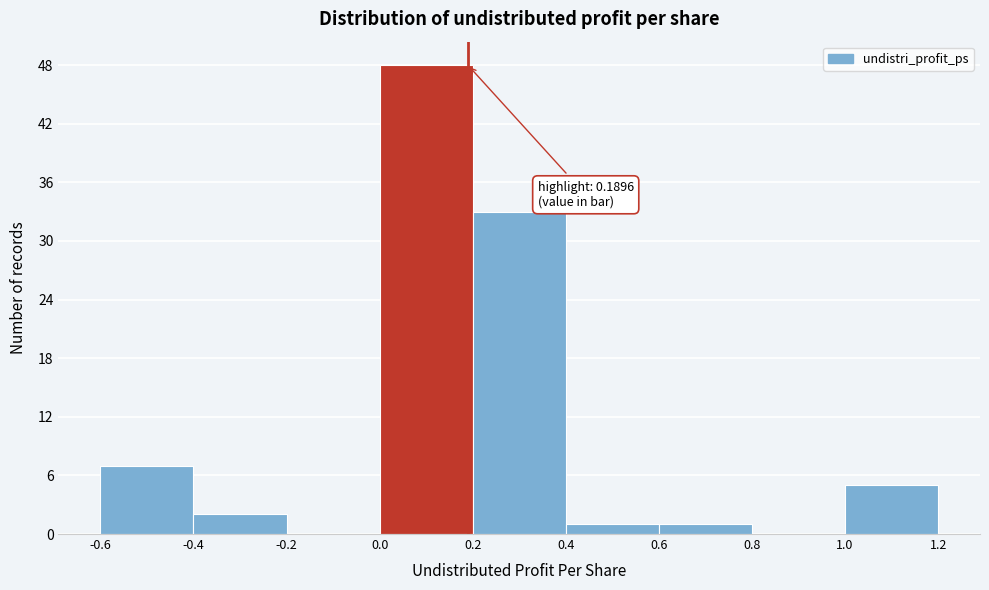

Which range on the x-axis has the tallest bar?

0.0 to 0.2